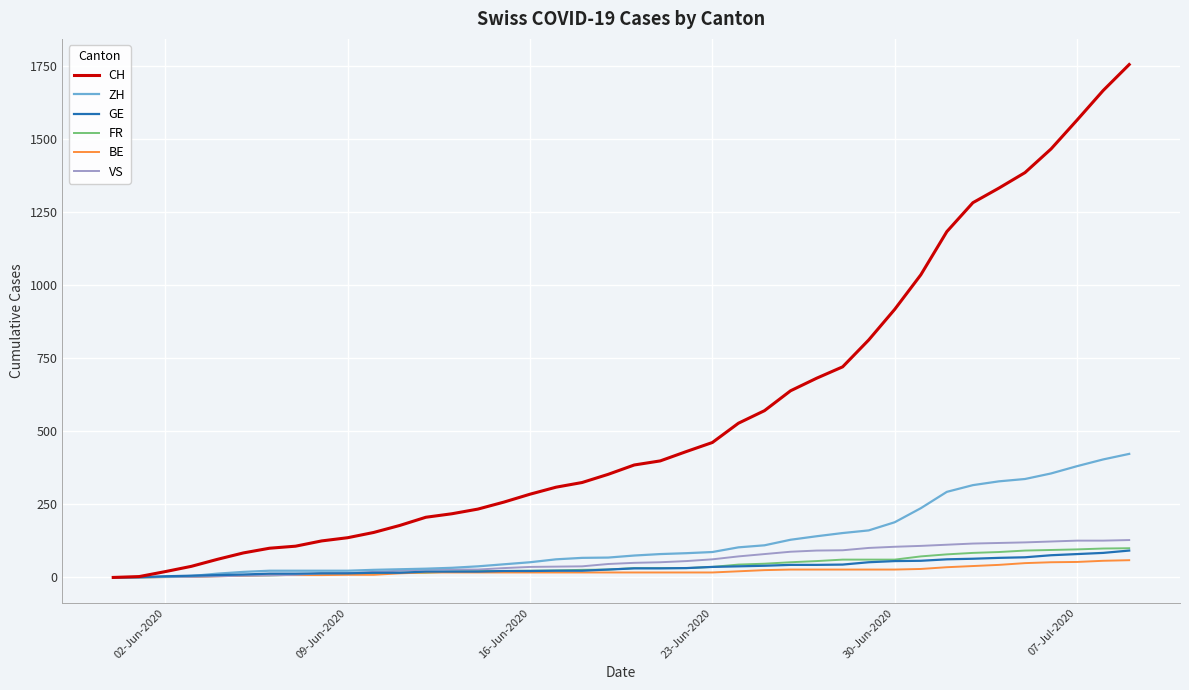

Which series has the largest range (max minus min)?

CH